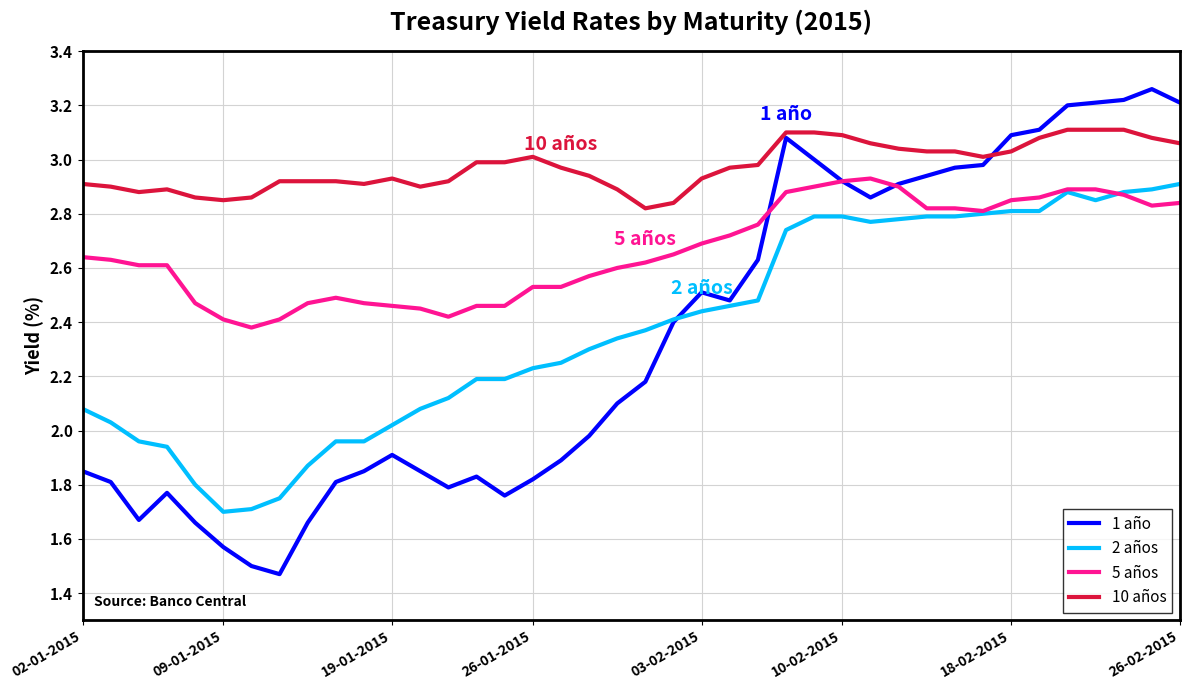

How many distinct data groups are displayed?

4